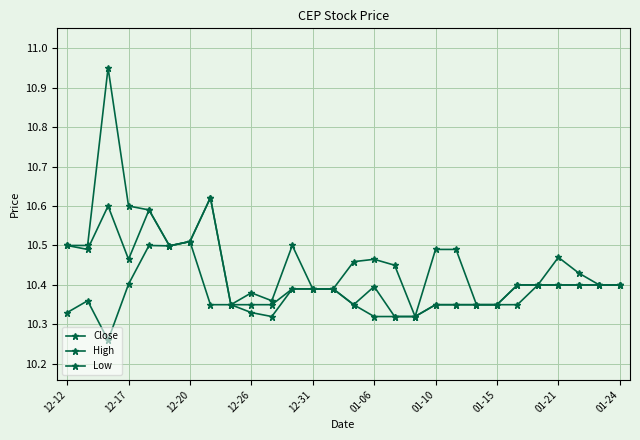

Reading left to right, list all the values displayed in this chart.

Close: 10.5	10.5	10.6	10.5	10.6	10.5	10.5	10.6	10.4	10.4	10.4	10.4	10.4	10.4	10.4	10.4	10.3	10.3	10.4	10.4	10.4	10.4	10.4	10.4	10.4	10.4	10.4	10.4
High: 10.5	10.5	10.9	10.6	10.6	10.5	10.5	10.6	10.4	10.4	10.4	10.5	10.4	10.4	10.5	10.5	10.4	10.3	10.5	10.5	10.4	10.4	10.4	10.4	10.5	10.4	10.4	10.4
Low: 10.3	10.4	10.3	10.4	10.5	10.5	10.5	10.4	10.4	10.3	10.3	10.4	10.4	10.4	10.4	10.3	10.3	10.3	10.4	10.4	10.4	10.4	10.4	10.4	10.4	10.4	10.4	10.4